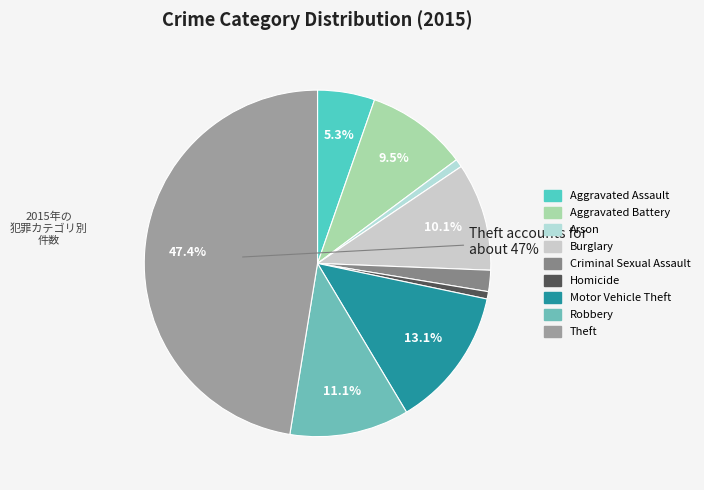

What percentage is NOT represented by Homicide?

99.3%